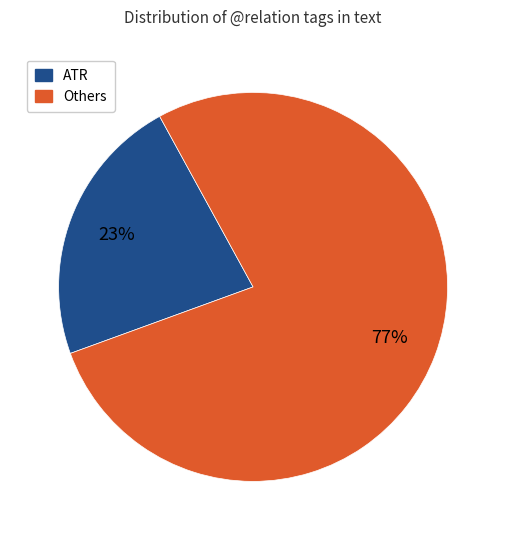

Is there any slice that represents more than half of the pie?

Yes